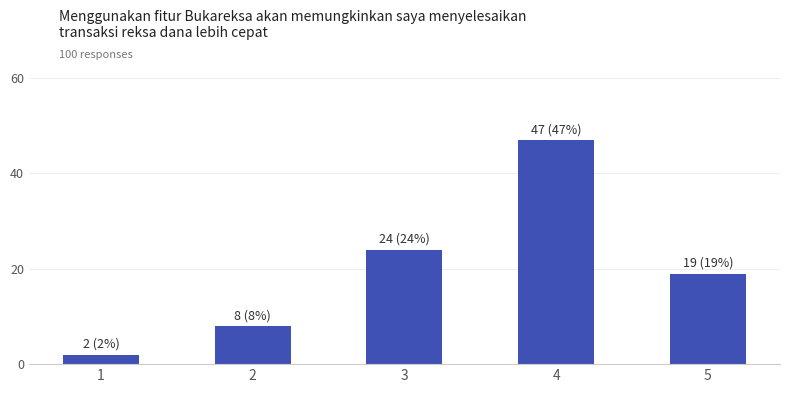

Is it true that the value at 4 is 12?

False